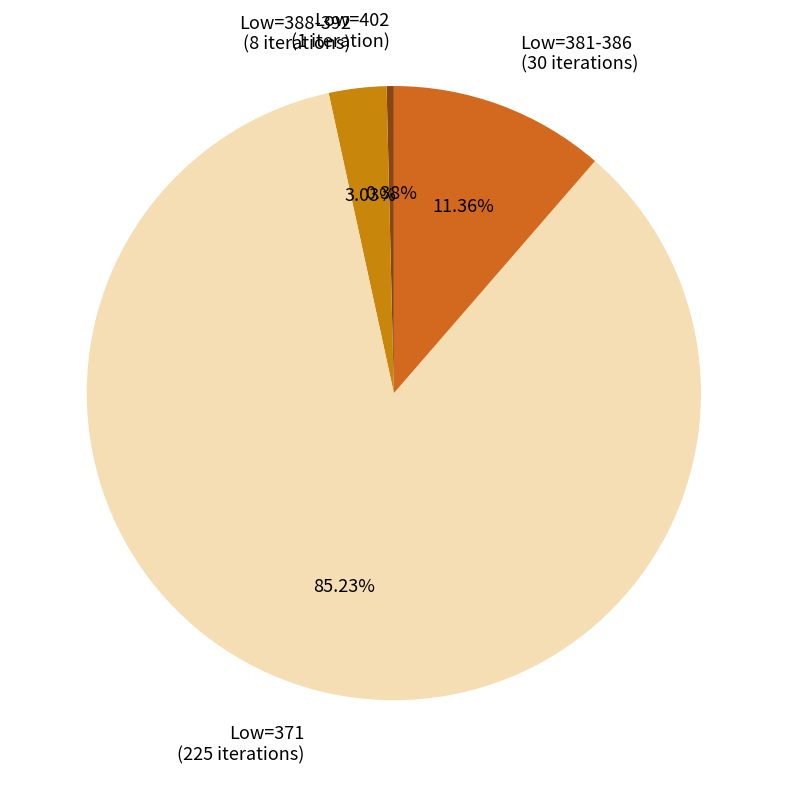

Rank the categories by value from lowest to highest.

Low=402 (1 iteration), Low=388-392 (8 iterations), Low=381-386 (30 iterations), Low=371 (225 iterations)